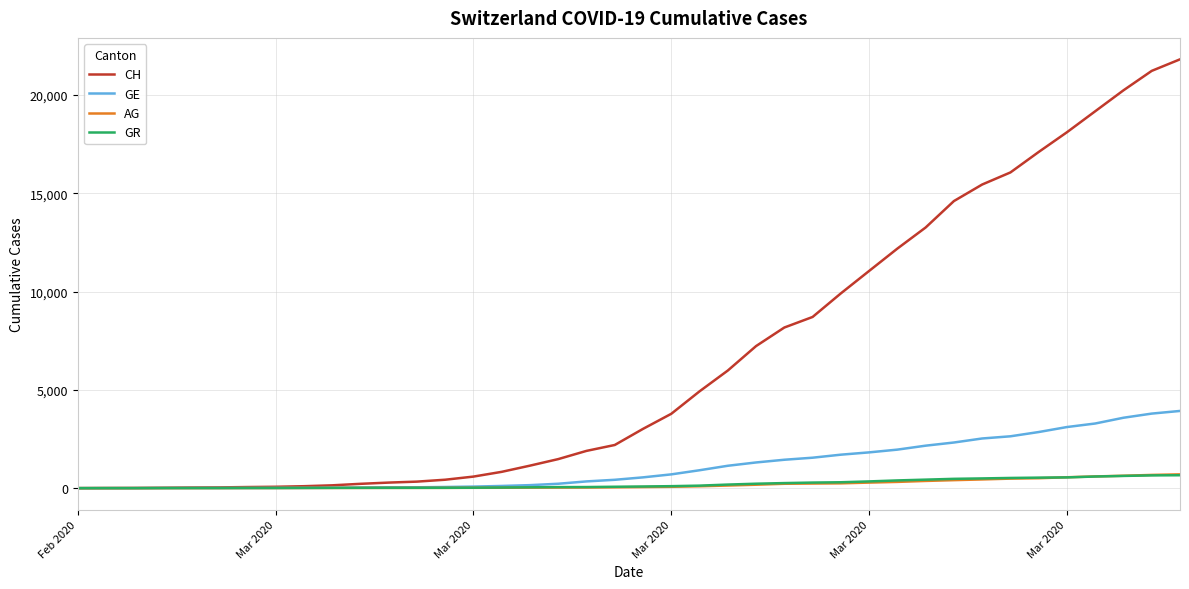

Which series has the largest total across all categories?

CH